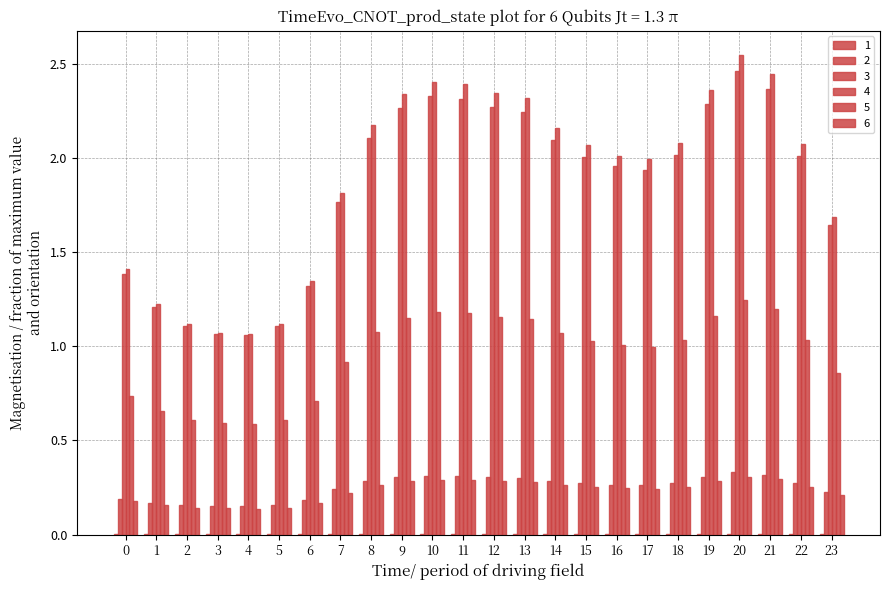

Count the number of categories in the chart.

24